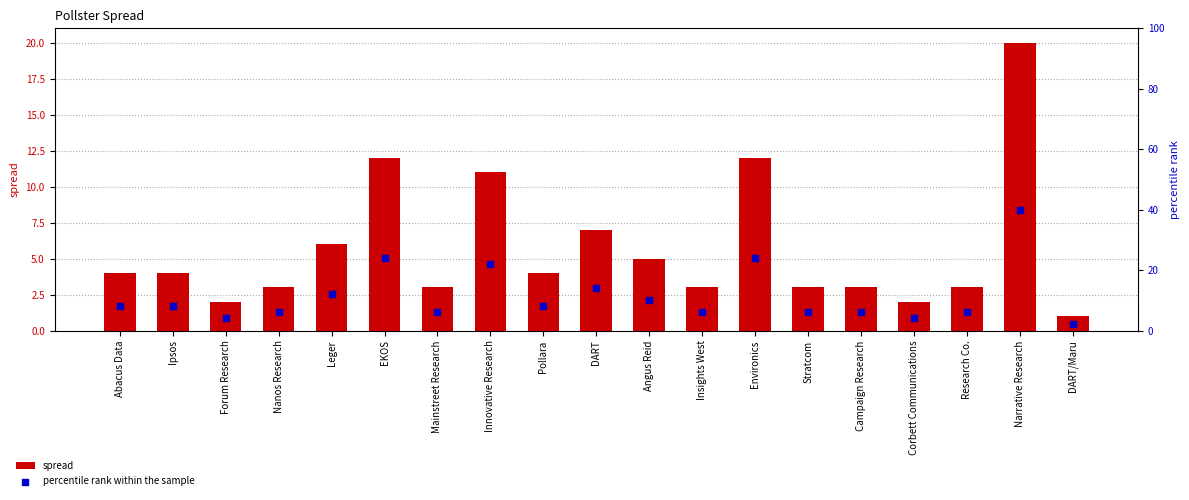

Which series reaches the minimum Y coordinate?

spread